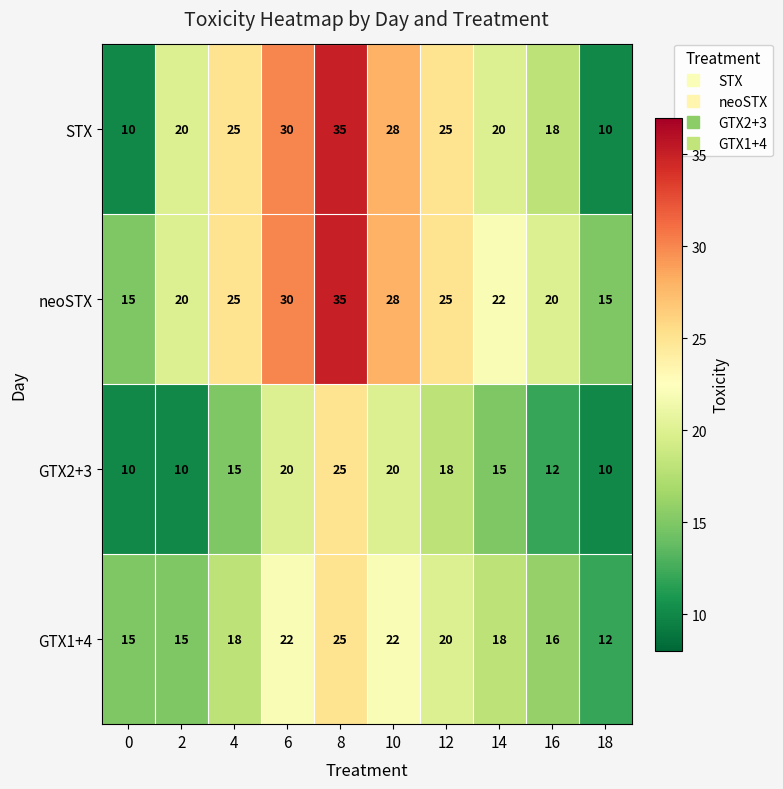

What is the sum of all GTX2+3 values?

155